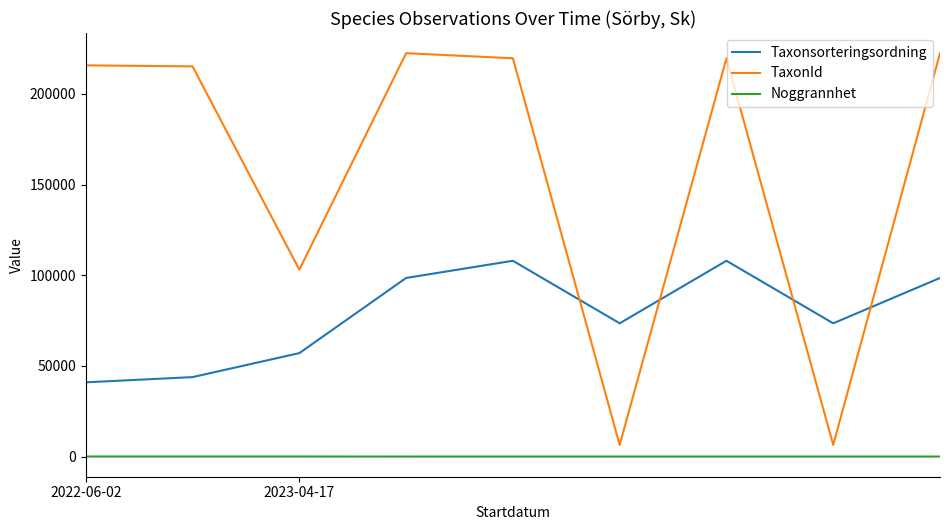

How many values in the Taxonsorteringsordning series are below 73507?

3